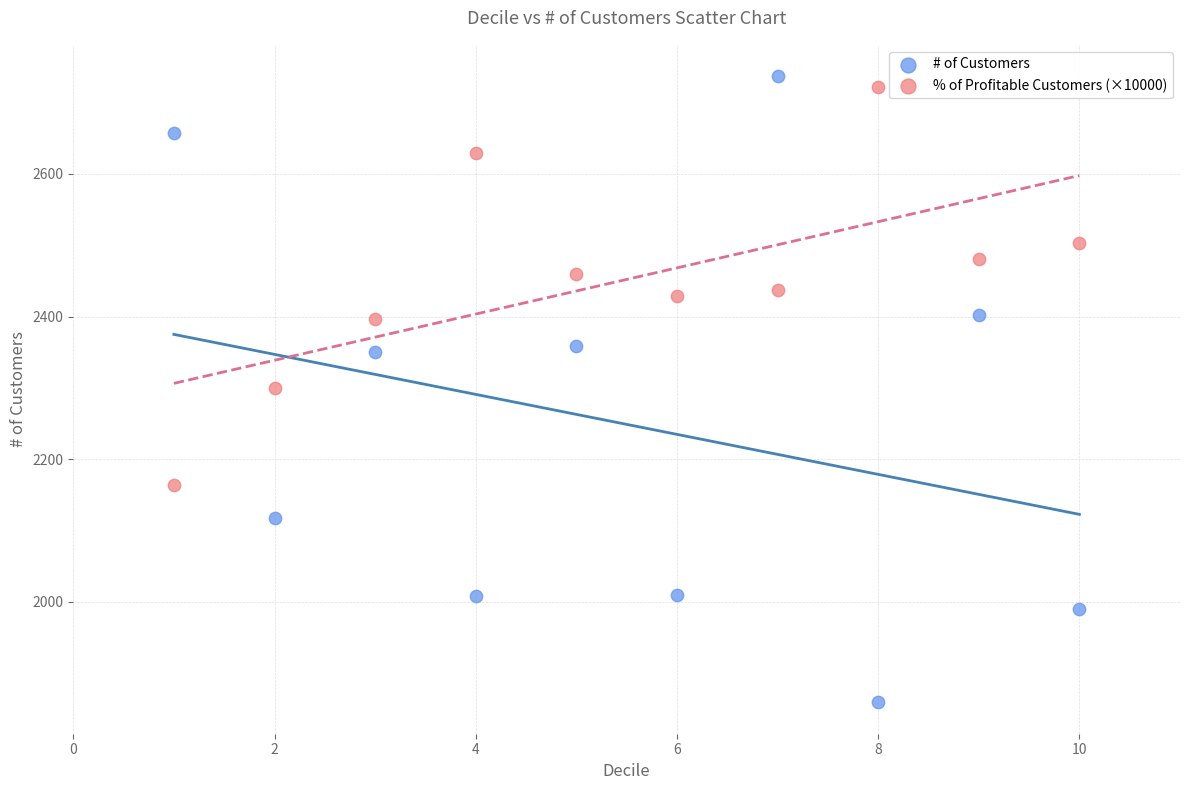

Which series has the largest Y range (max minus min)?

# of Customers